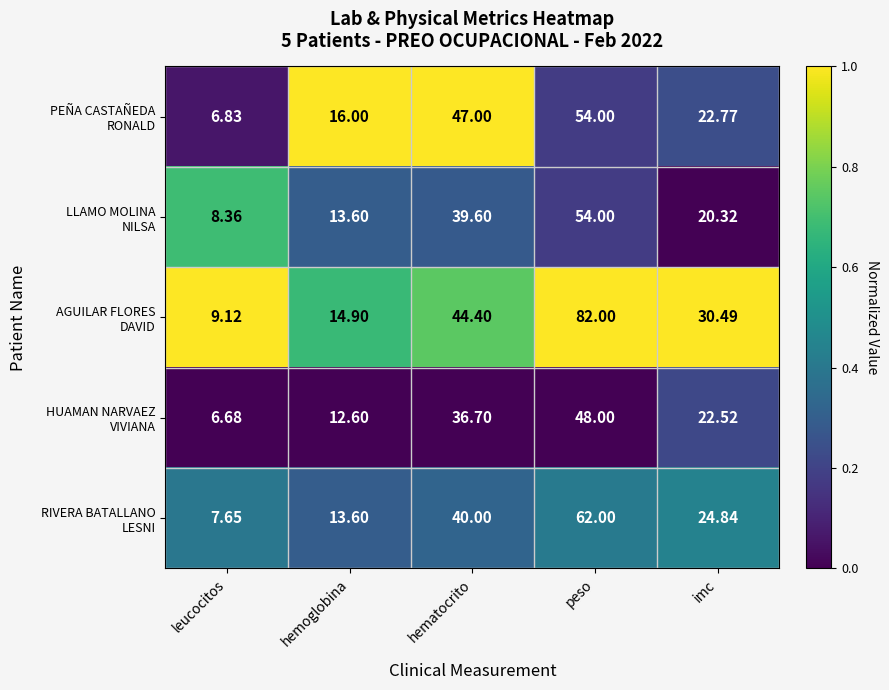

Which category has the lowest value across all series?

leucocitos